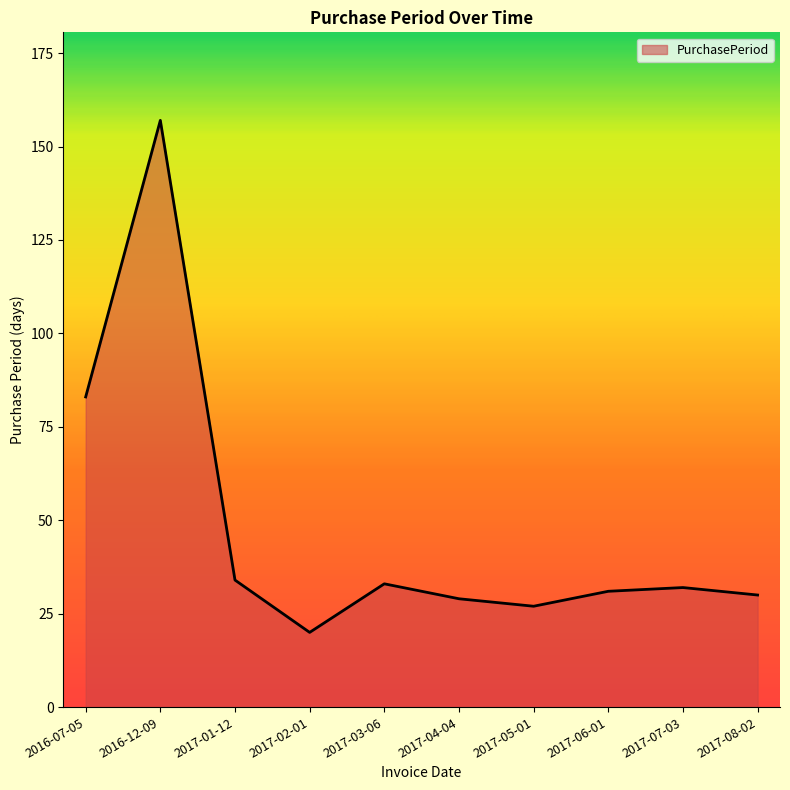

The value at 2017-02-01 is 7. True or false?

False